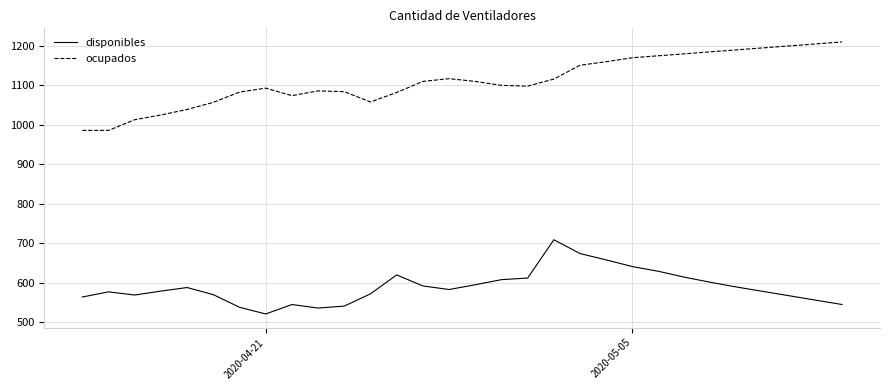

Rank the series by their maximum value, from lowest to highest.

disponibles, ocupados